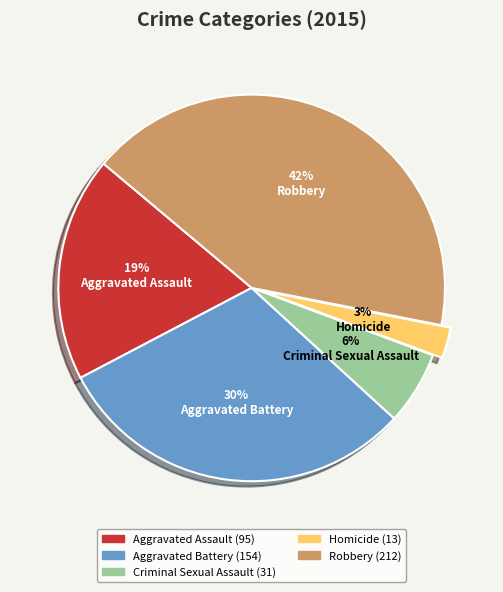

Between Criminal Sexual Assault and Robbery, which is larger?

Robbery